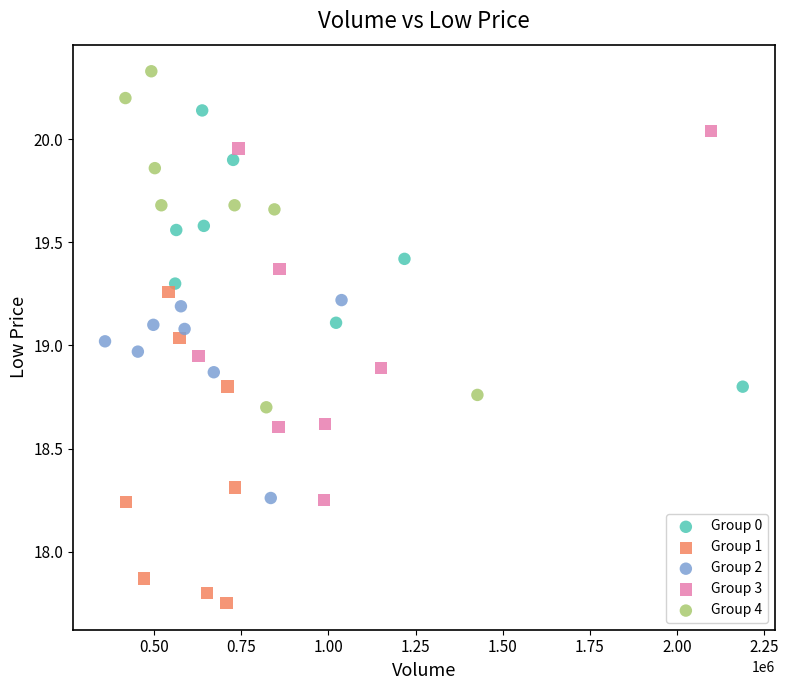

Which series contains the lowest Y value?

Group 1